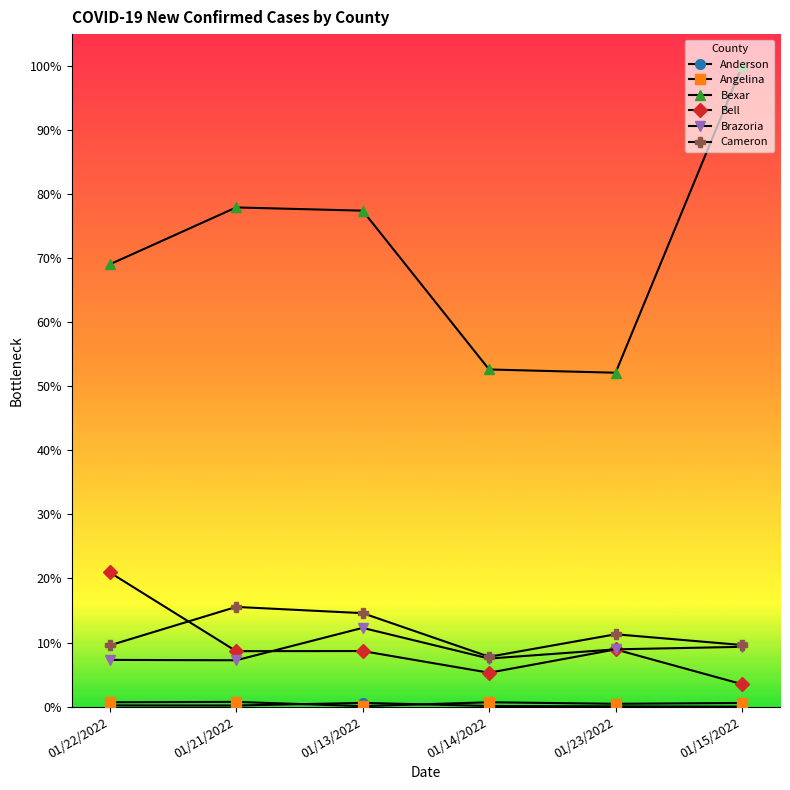

Is this an area chart (filled region under the line)?

No